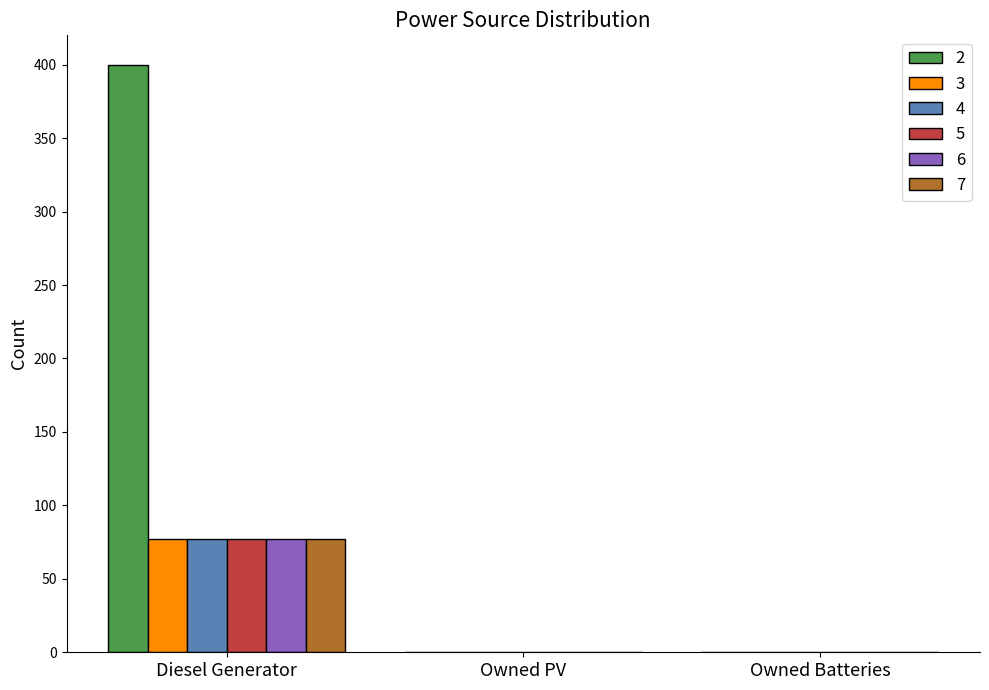

Does the chart contain stacked bars?

No